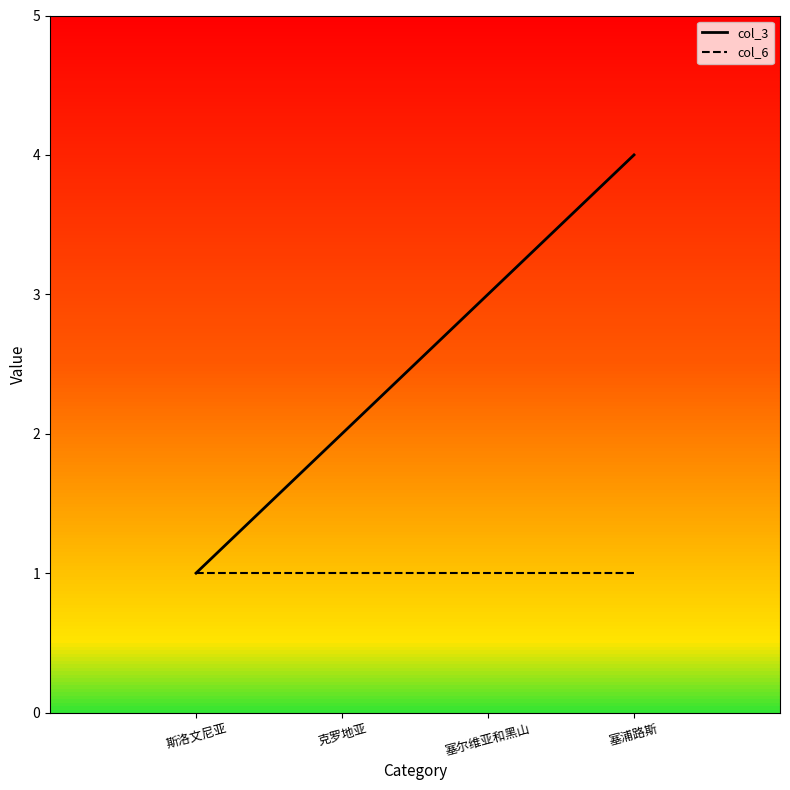

At which category is the sum across all series the highest?

塞浦路斯